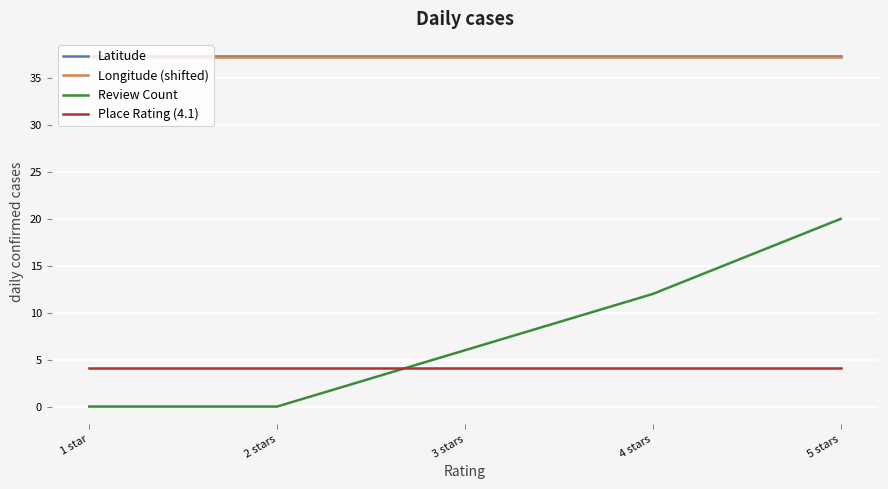

Between 3 stars and 4 stars, which series saw the biggest shift?

Review Count